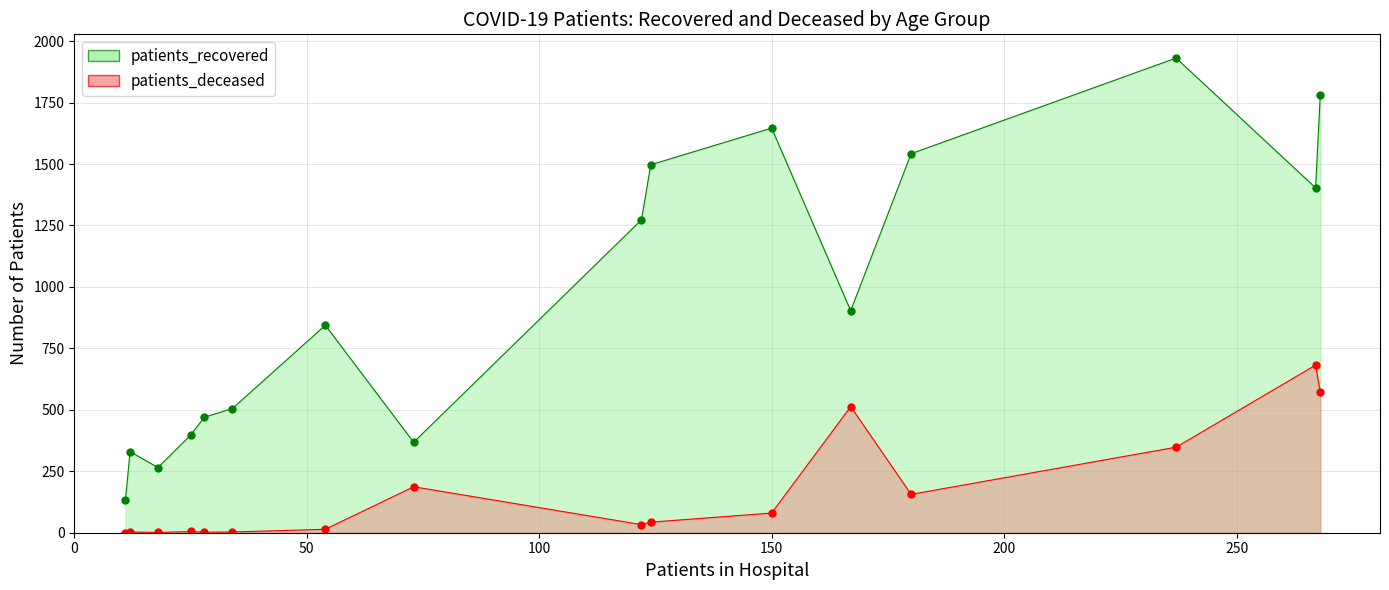

Which series has the largest total across all categories?

patients_recovered